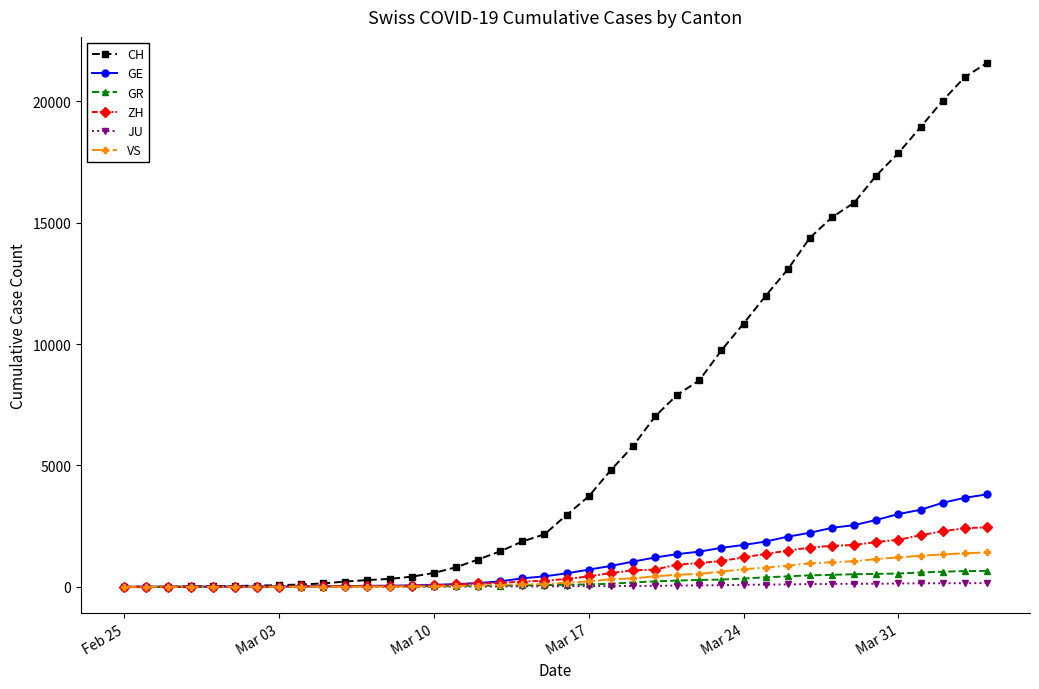

At how many categories does at least one series exceed 16305?

6